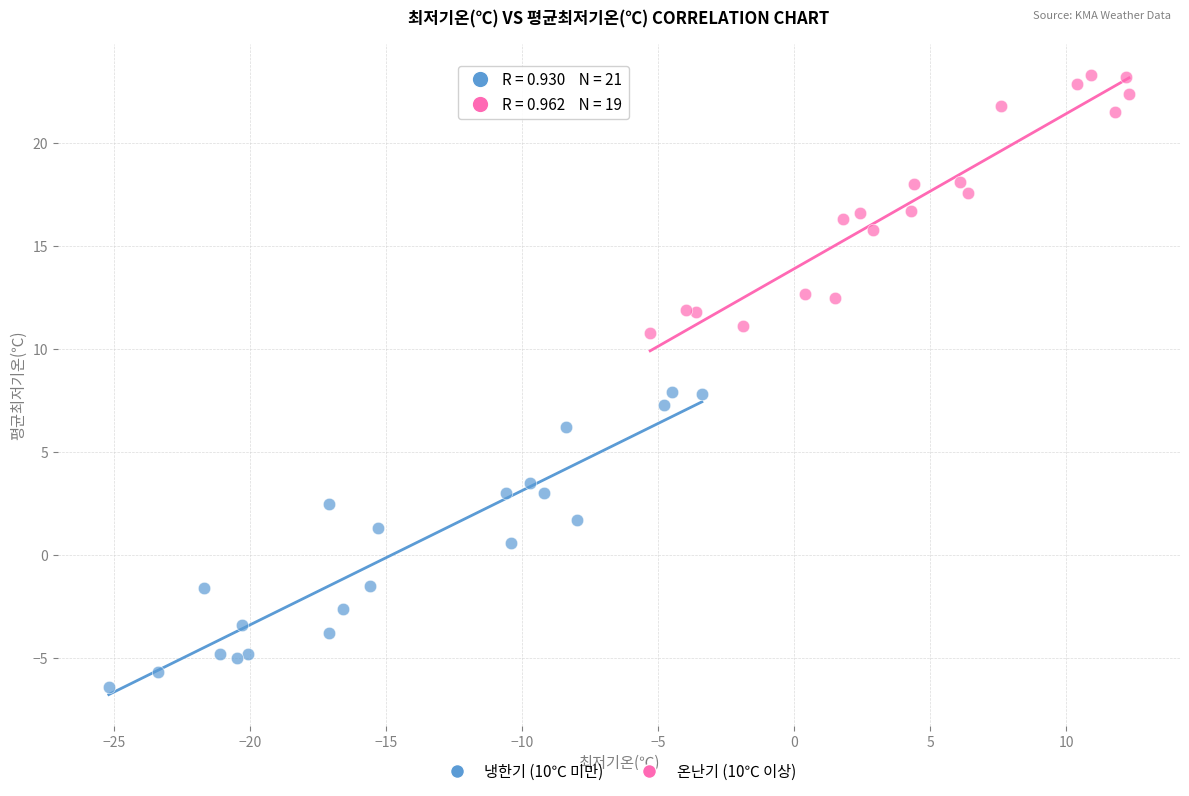

Which series reaches the maximum Y coordinate?

온난기 (10℃ 이상)